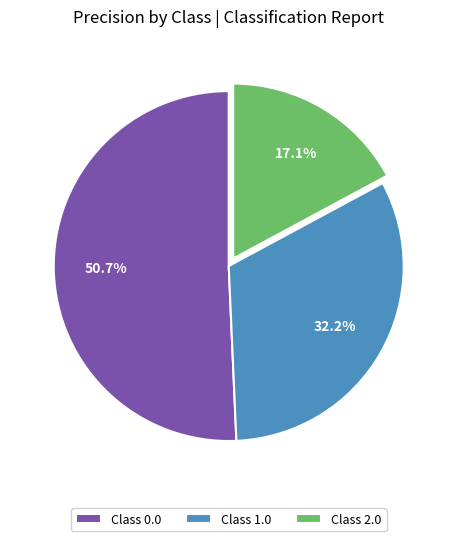

Which slice is the largest?

Class 0.0